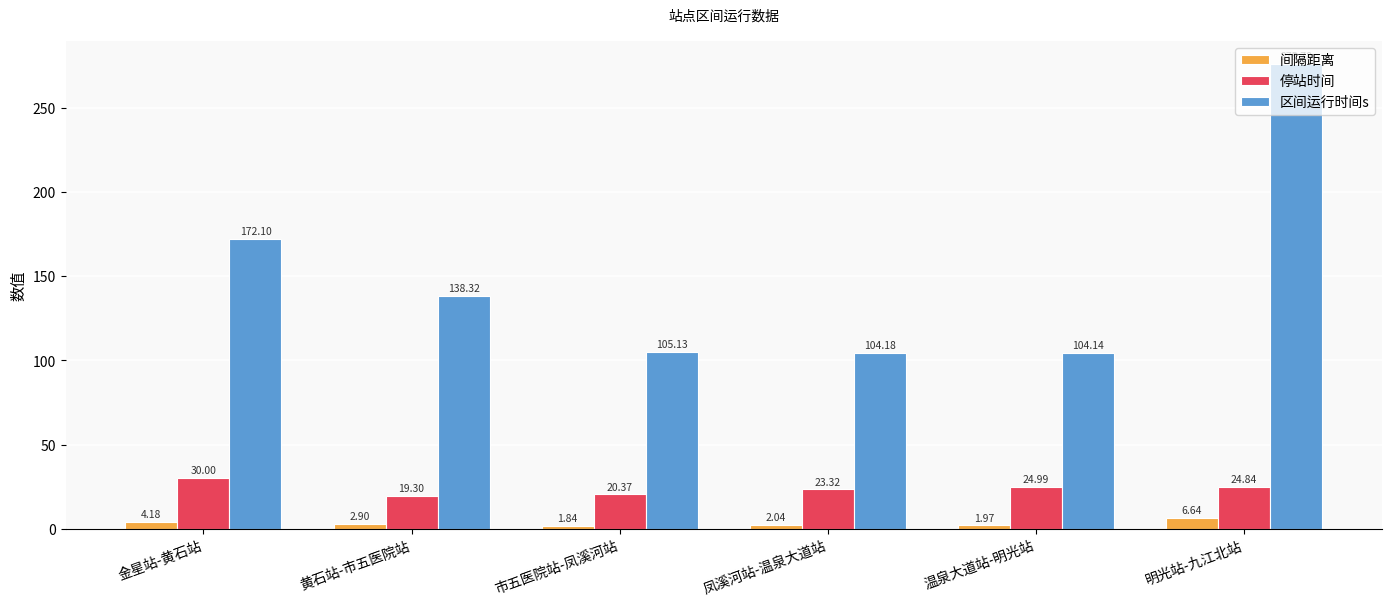

What is the label of the 4th bar from the left?

凤溪河站-温泉大道站